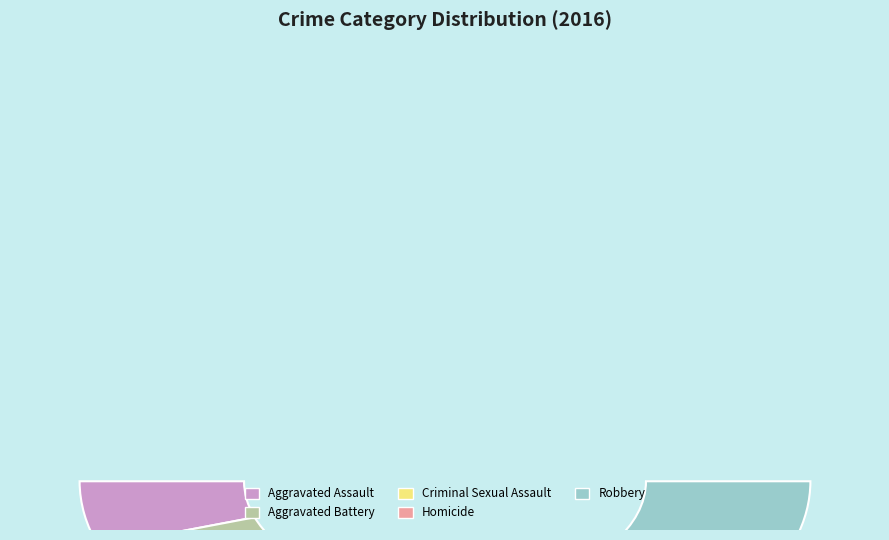

Which has a higher value, Criminal Sexual Assault or Aggravated Assault?

Aggravated Assault